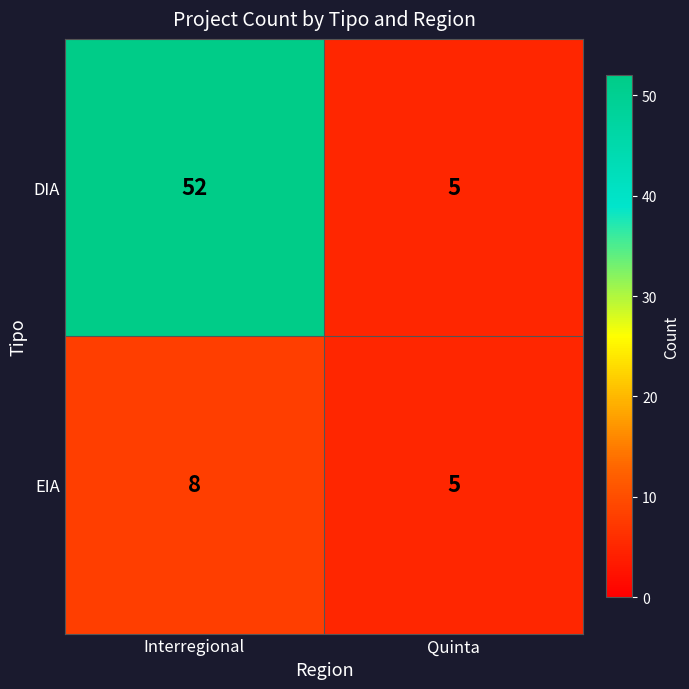

Reading right to left, extract all data points from this chart.

DIA: Quinta=5	Interregional=52
EIA: Quinta=5	Interregional=8